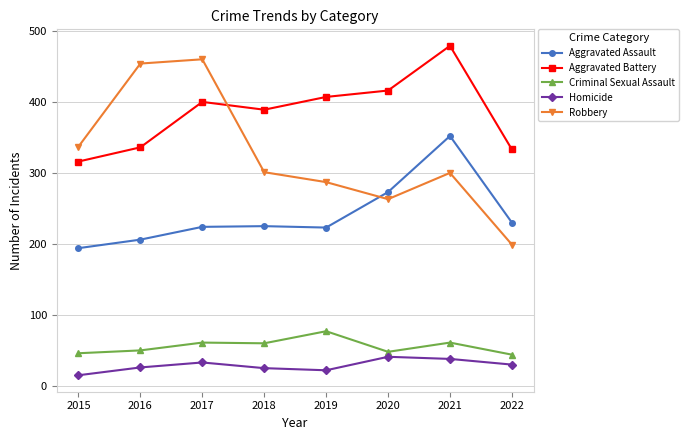

True or false: Aggravated Battery and Homicide intersect in this chart.

False